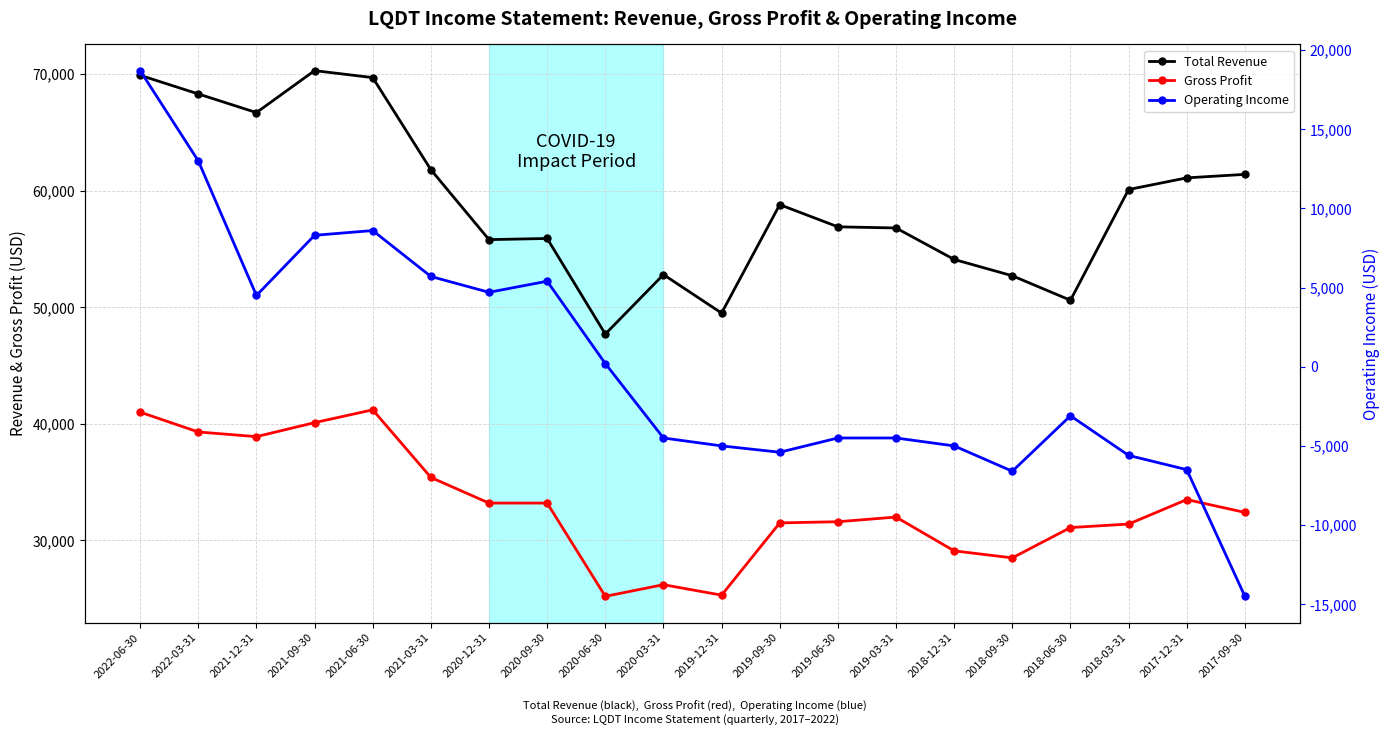

Which label corresponds to the largest value in the chart?

2021-09-30